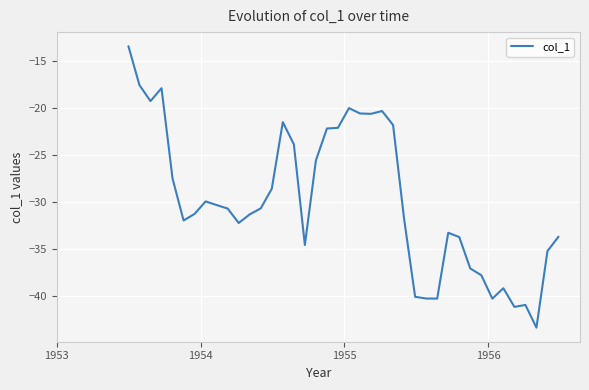

What is the difference between the maximum and minimum values?

29.9